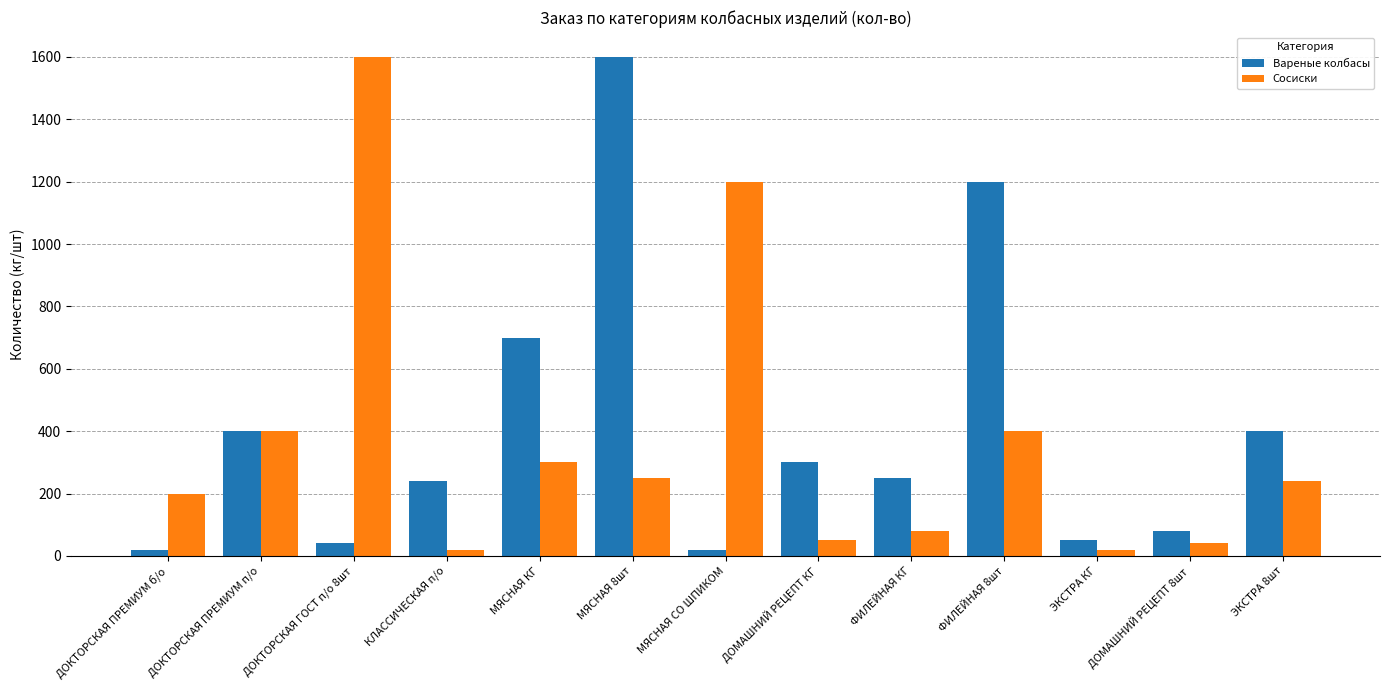

What are all the series names shown in the legend?

Вареные колбасы, Сосиски